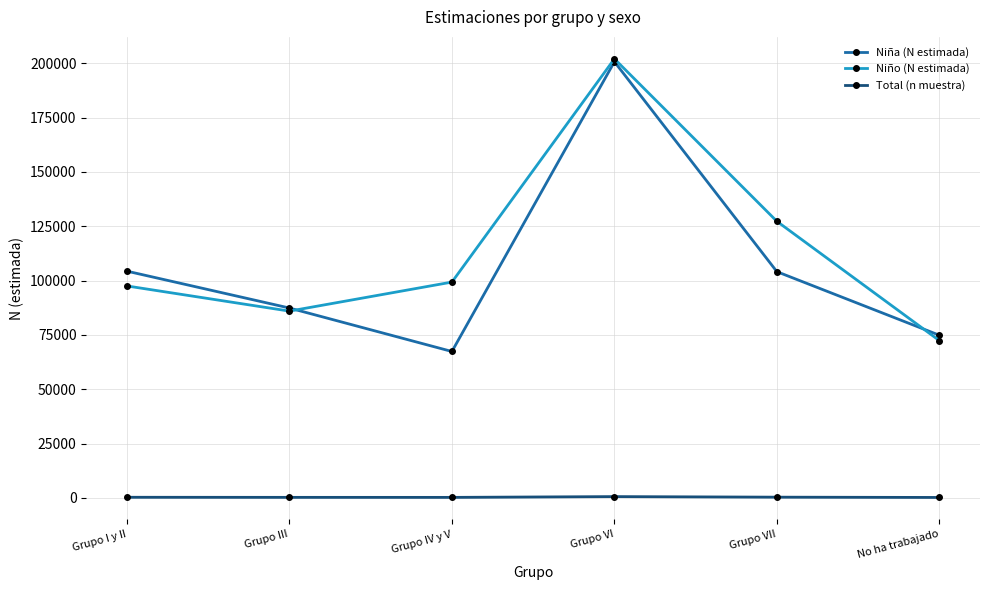

What is the sum of all Niña (N estimada) values?

638856